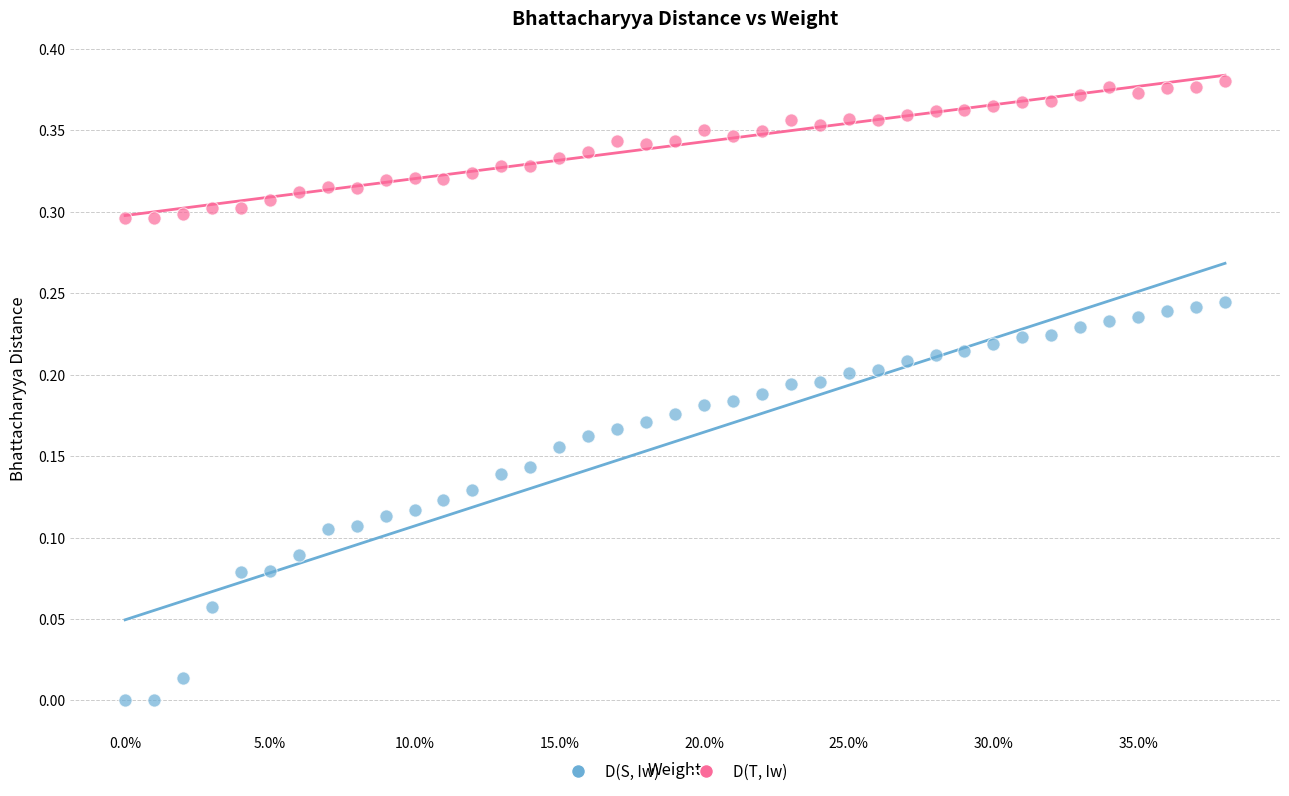

Which series contains the lowest Y value?

D(S, Iw)